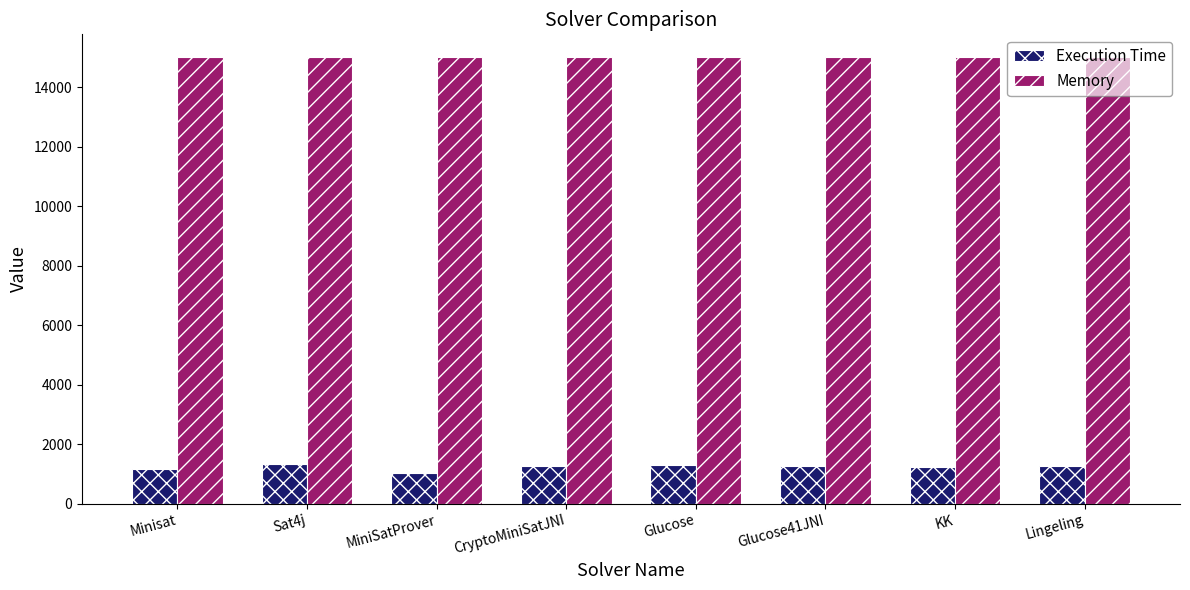

What is the spread (max minus min) of values at KK?

13781